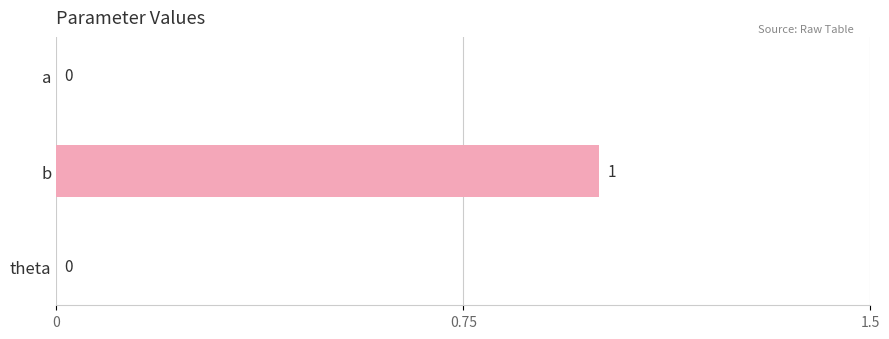

Reading top to bottom, transcribe all the data shown in this chart.

a=0	b=1	theta=0